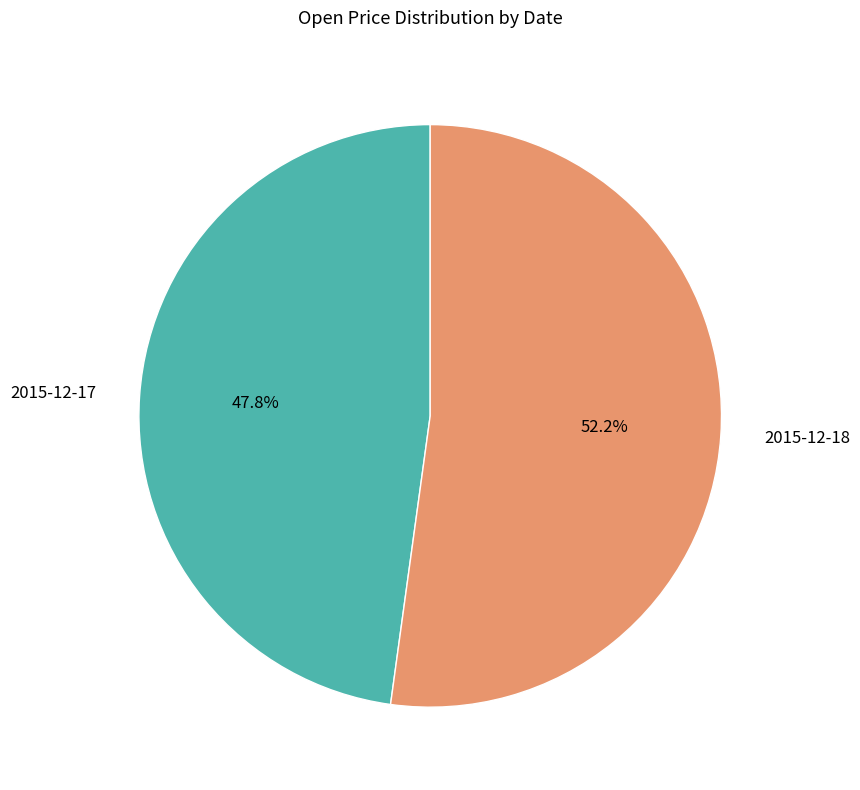

What percentage is NOT represented by 2015-12-18?

47.8%